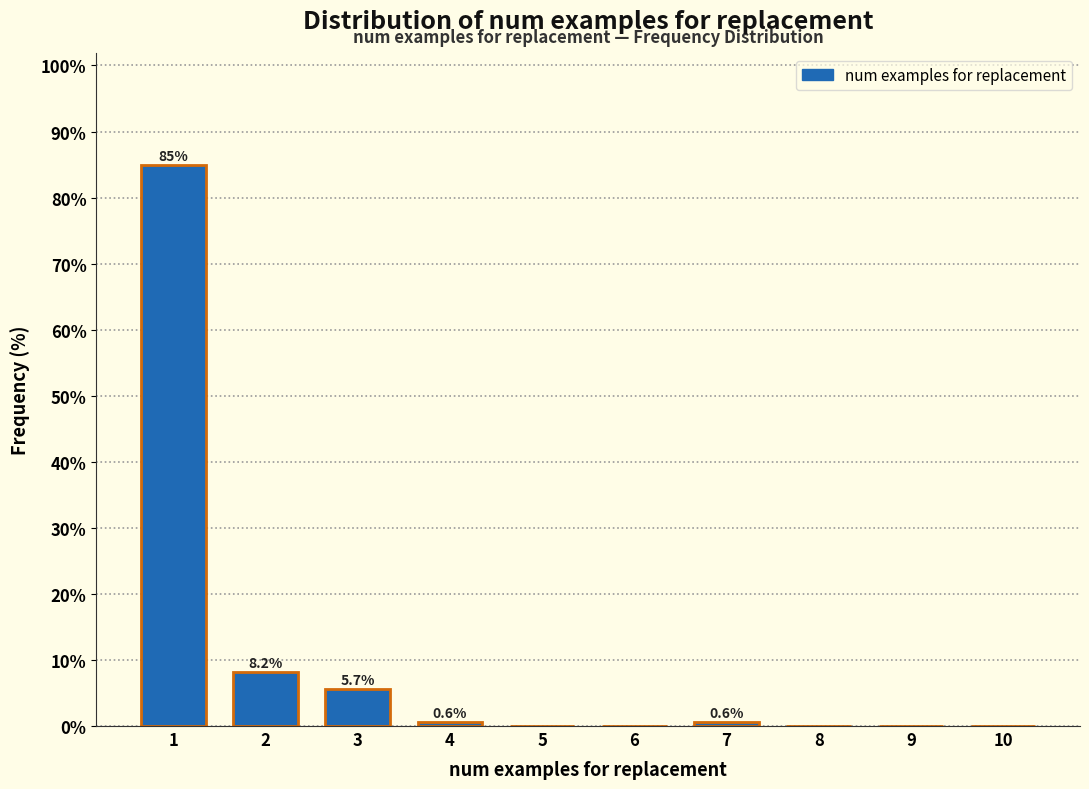

Reading left to right, what are all the values shown in this chart?

1=84.9	2=8.2	3=5.7	4=0.6	5=0.0	6=0.0	7=0.6	8=0.0	9=0.0	10=0.0